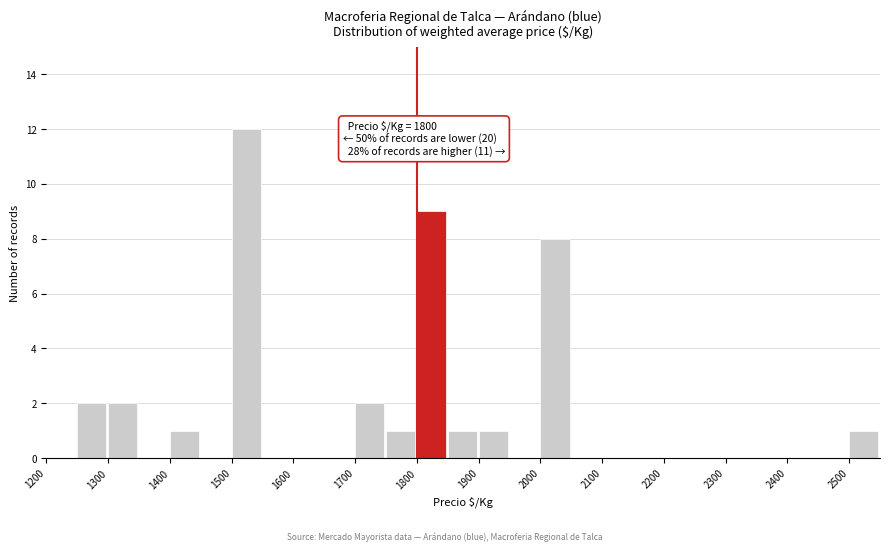

Over which range of the x-axis is the bar tallest?

1500 to 1550